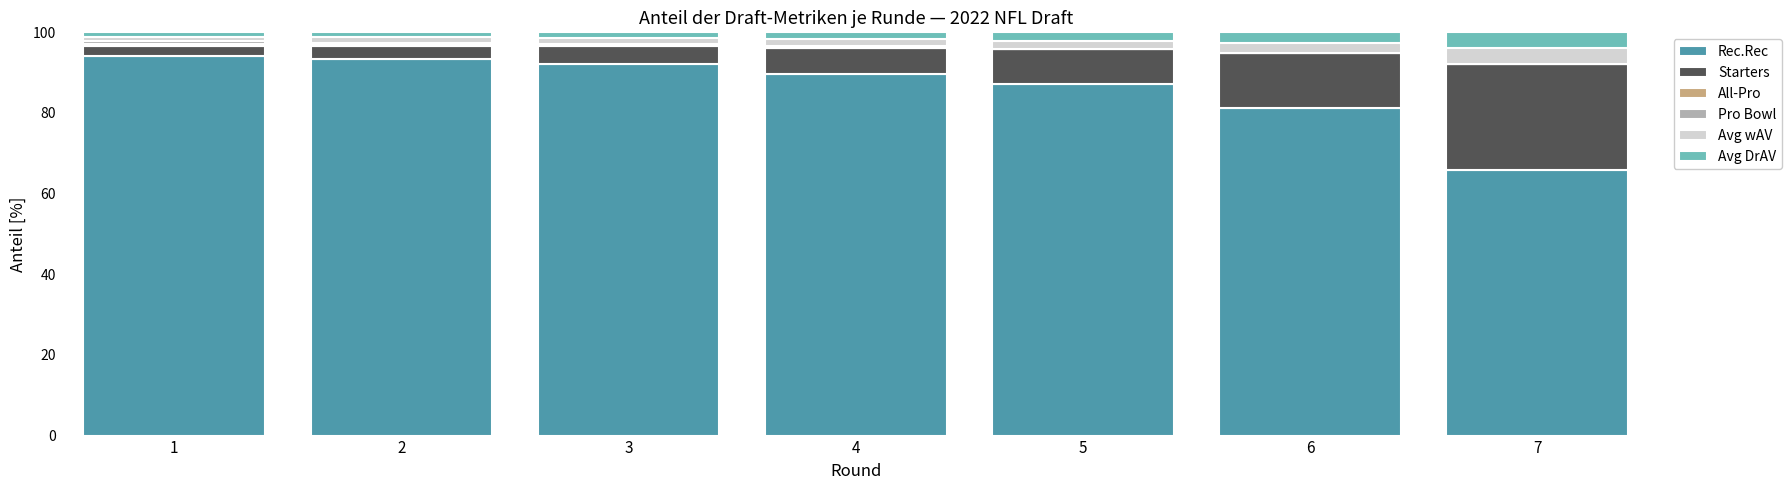

The Rec.Rec series shows 92.1 at 3. True or false?

True